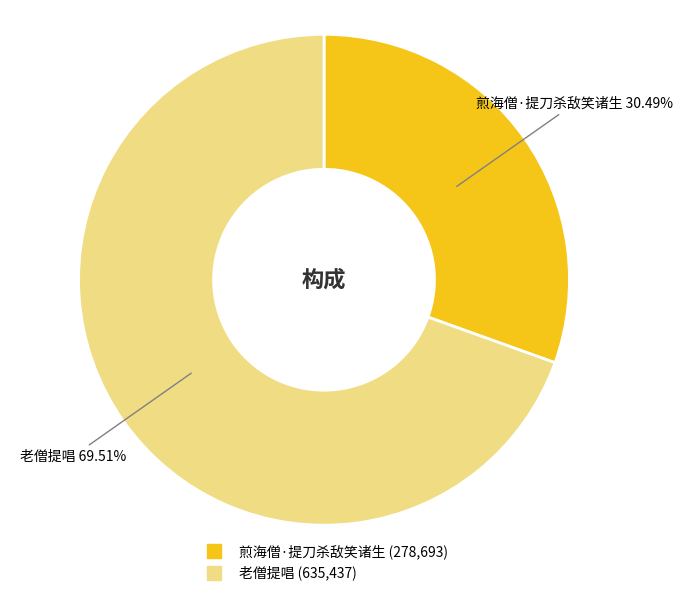

Between 老僧提唱 and 煎海僧·提刀杀敌笑诸生, which is larger?

老僧提唱